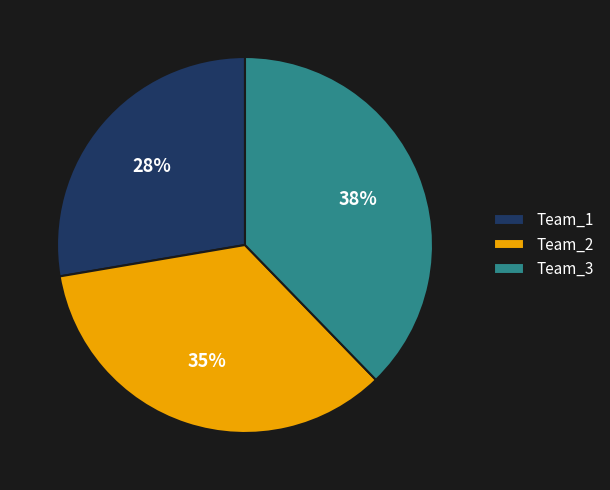

Between Team_1 and Team_3, which is larger?

Team_3